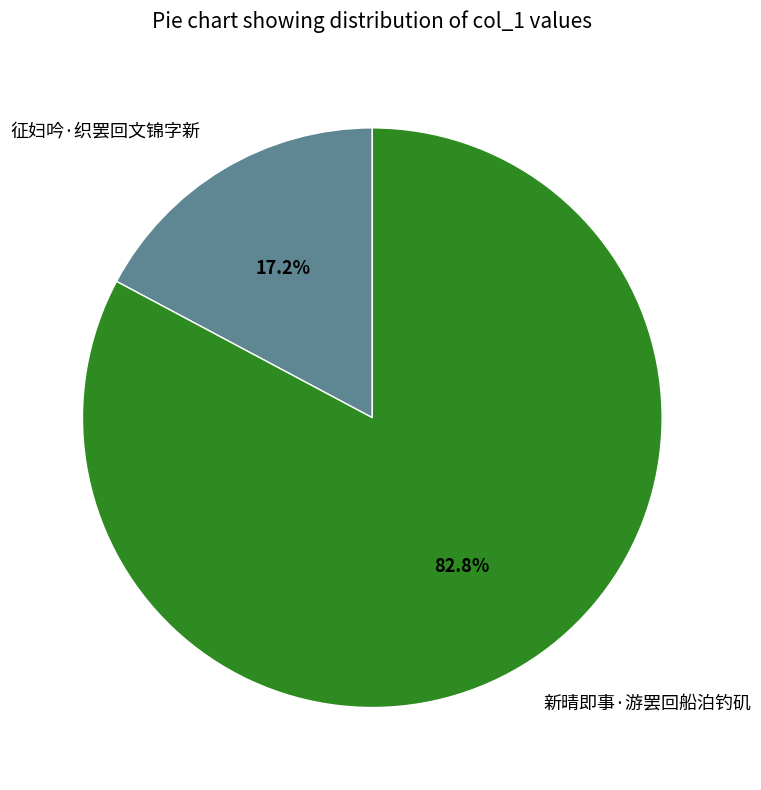

Is it true that 征妇吟·织罢回文锦字新 is 17% of the pie?

True